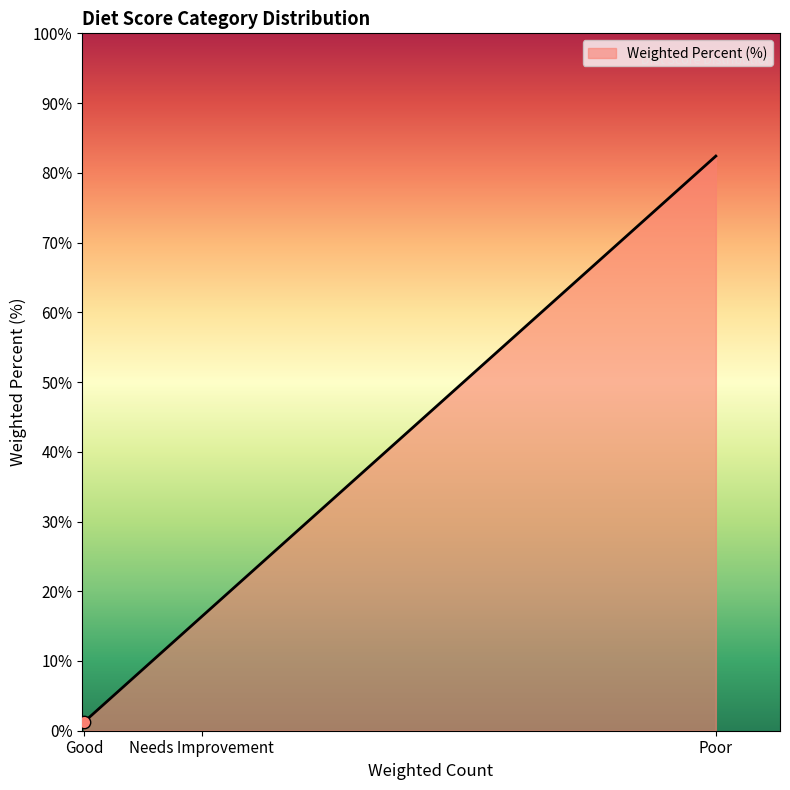

What is the change in value from Poor to Needs Improvement?

-66.1